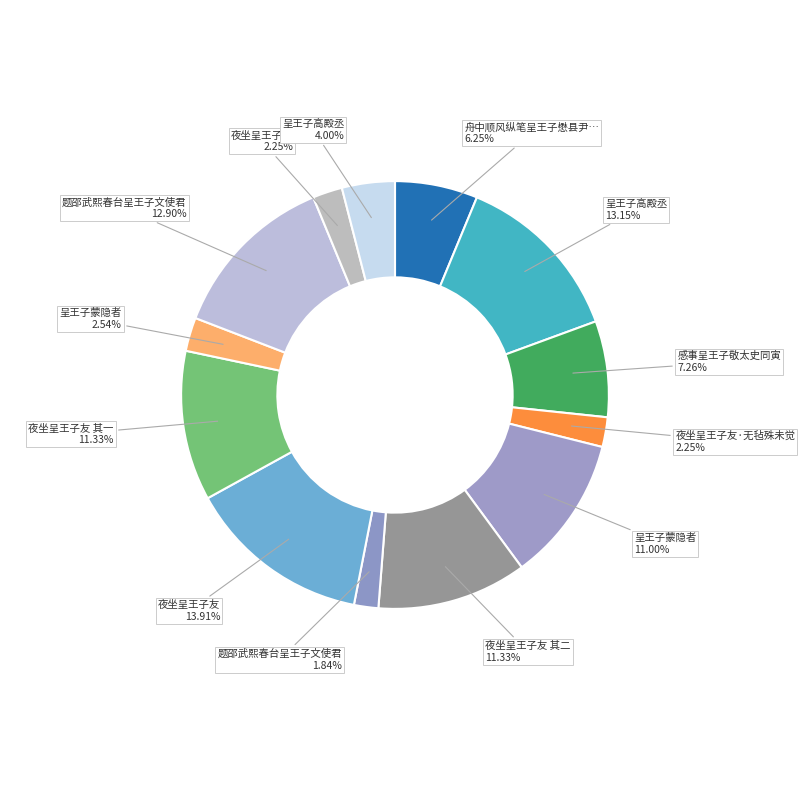

How many slices are in this pie chart?

13